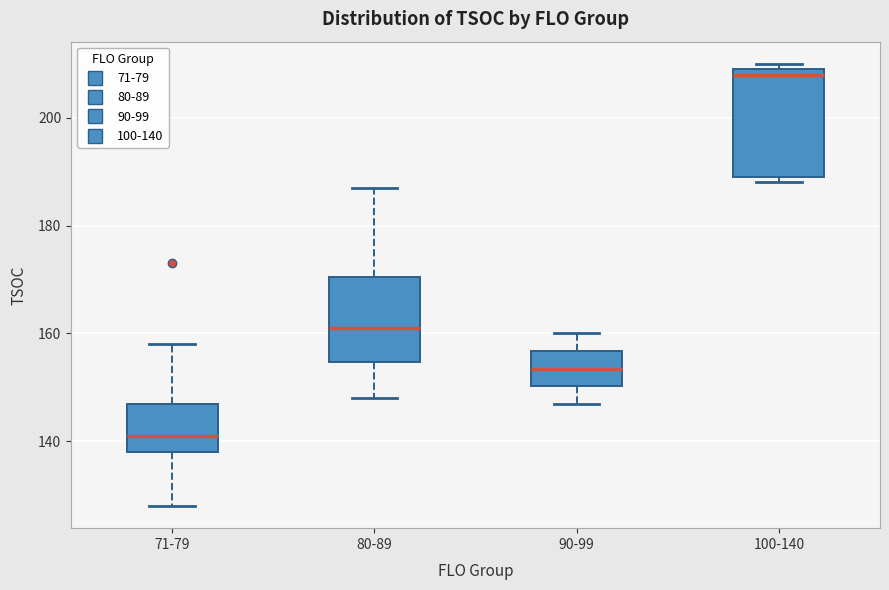

Reading left to right, transcribe this box plot: for each box, give where its median line is, the range the box spans, and where its two whiskers end, as read against the y-axis. The values are not printed on the chart, so give them approximately, as read against the axis.

71-79: median 142, box 138 to 148, whiskers 128 to 158
80-89: median 162, box 154 to 170, whiskers 148 to 188
90-99: median 154, box 150 to 156, whiskers 148 to 160
100-140: median 208, box 190 to 210, whiskers 188 to 210 (just above the box's upper edge)